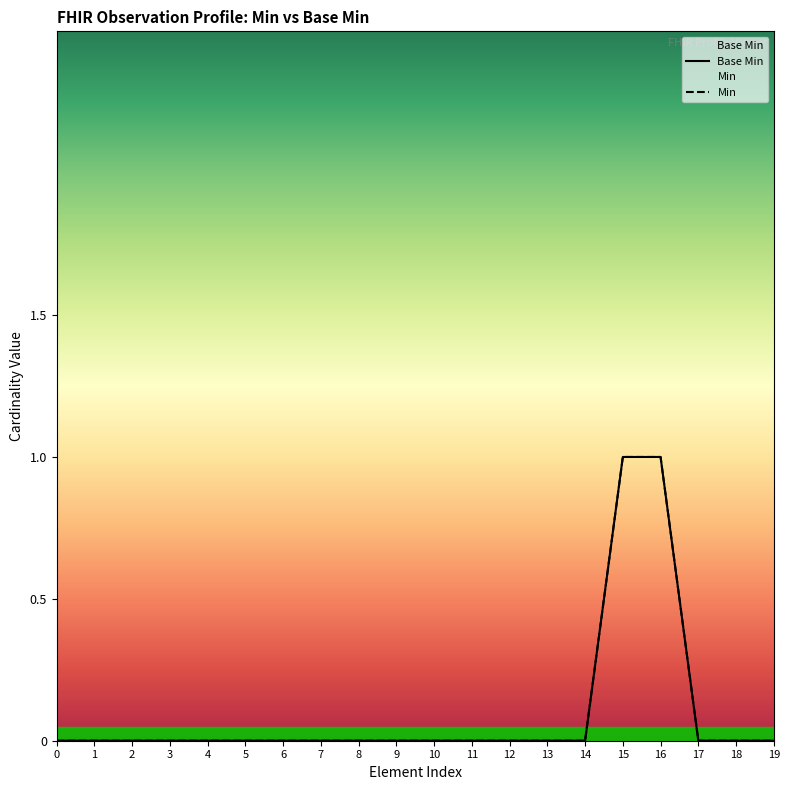

The Min series shows 0 at 10. True or false?

False